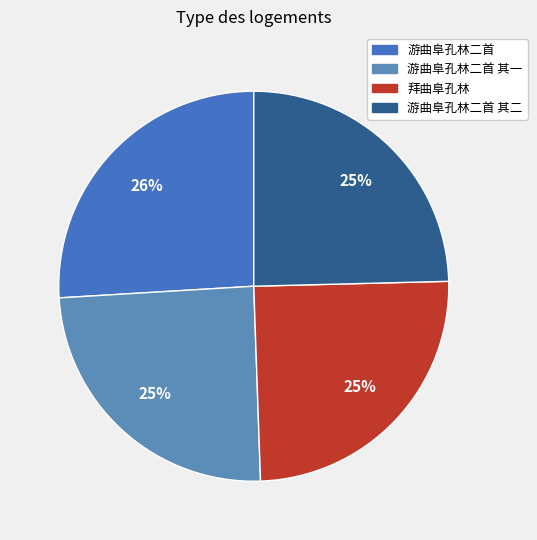

Does any single category account for the majority?

No